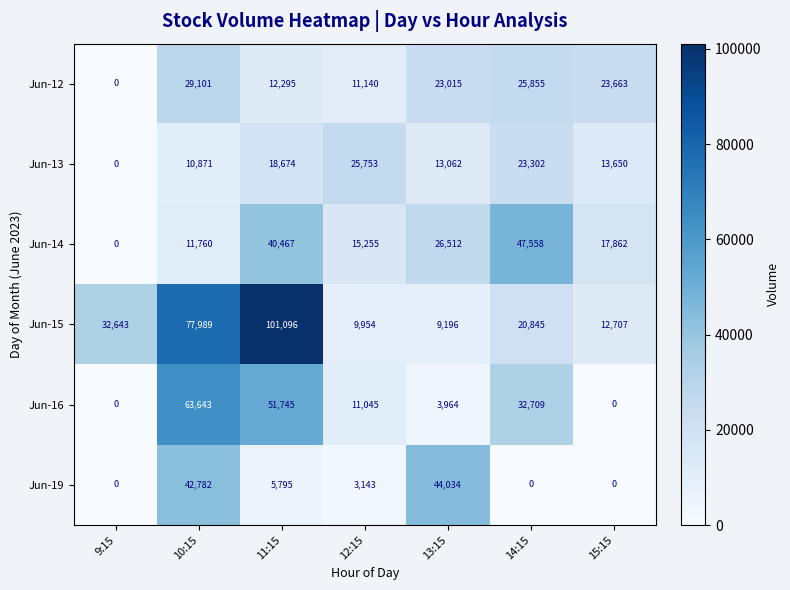

What is the sum of the Jun-13 values at 13:15 and 14:15?

36364